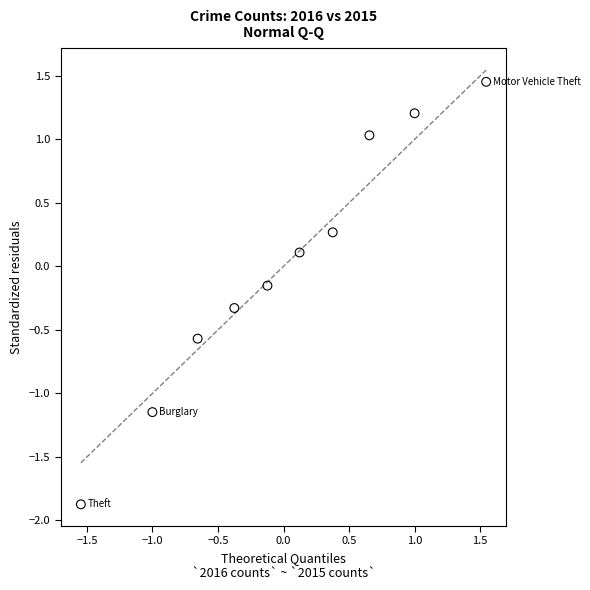

What is the range of Y values (max minus min)?

3.3